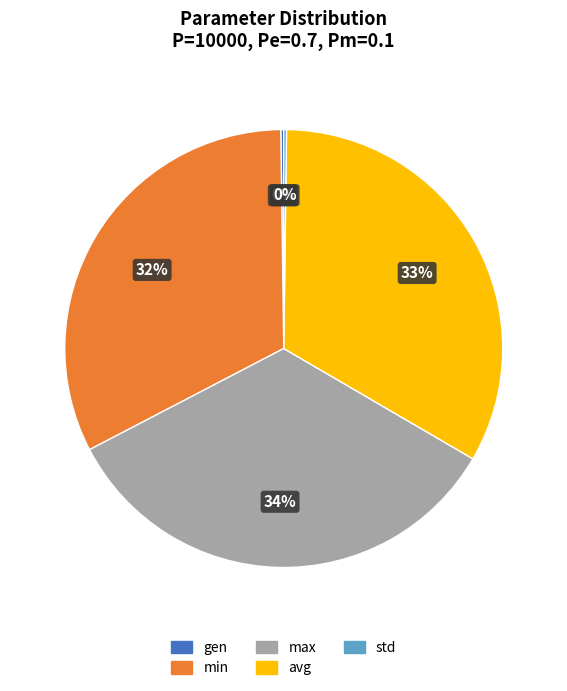

To the nearest percent, what portion does avg represent?

33%